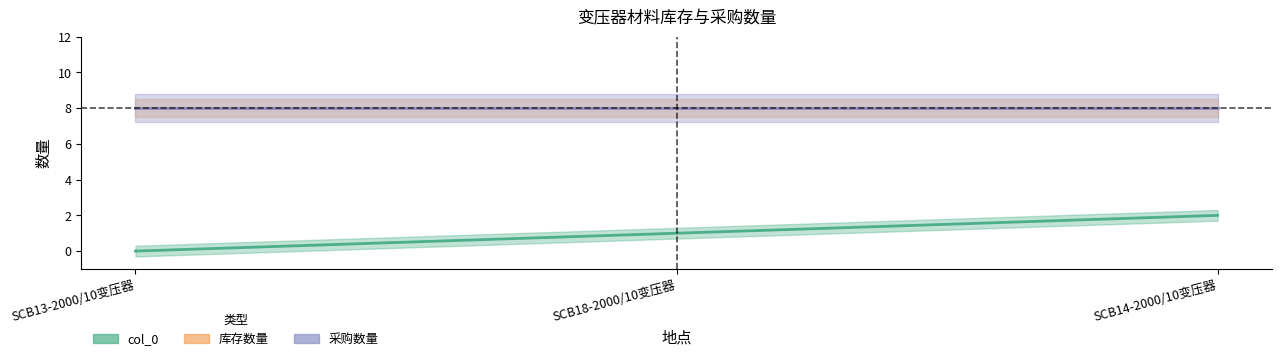

What is the label of the 2nd point from the left?

SCB18-2000/10变压器